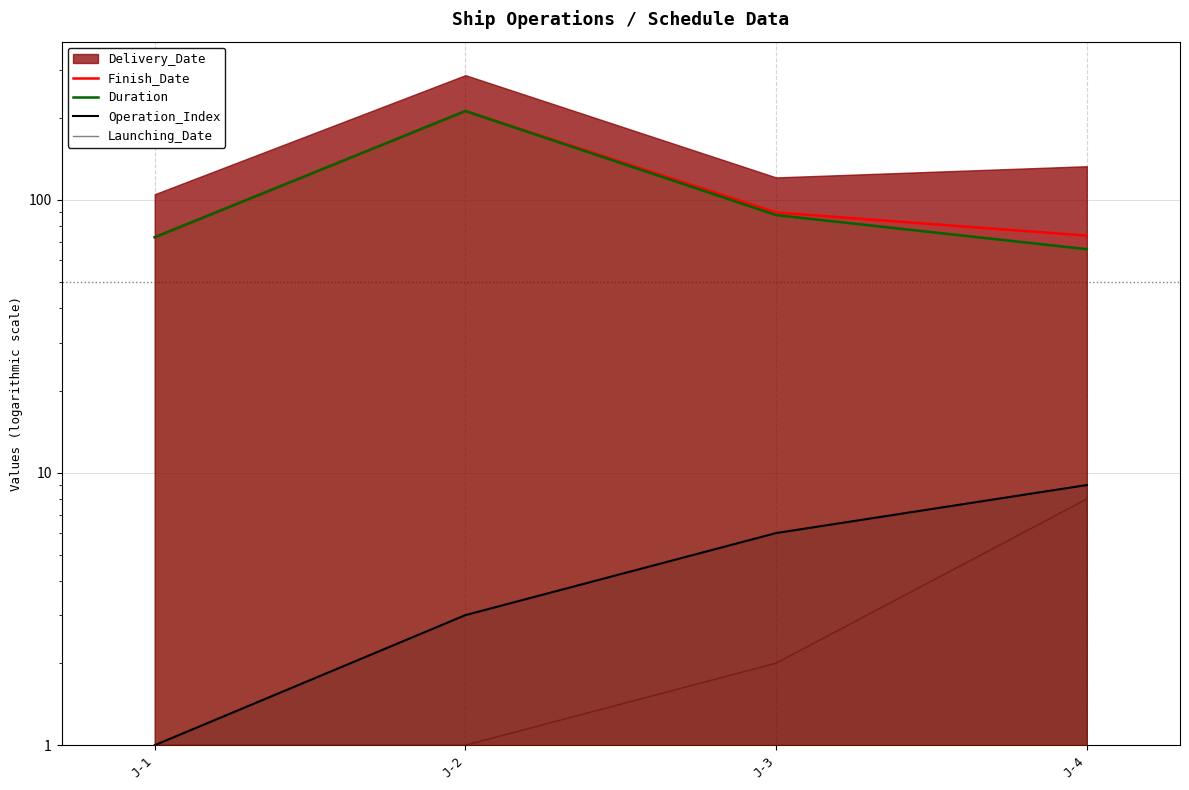

What is the difference between the second highest and second lowest values in the Finish_Date series?

16